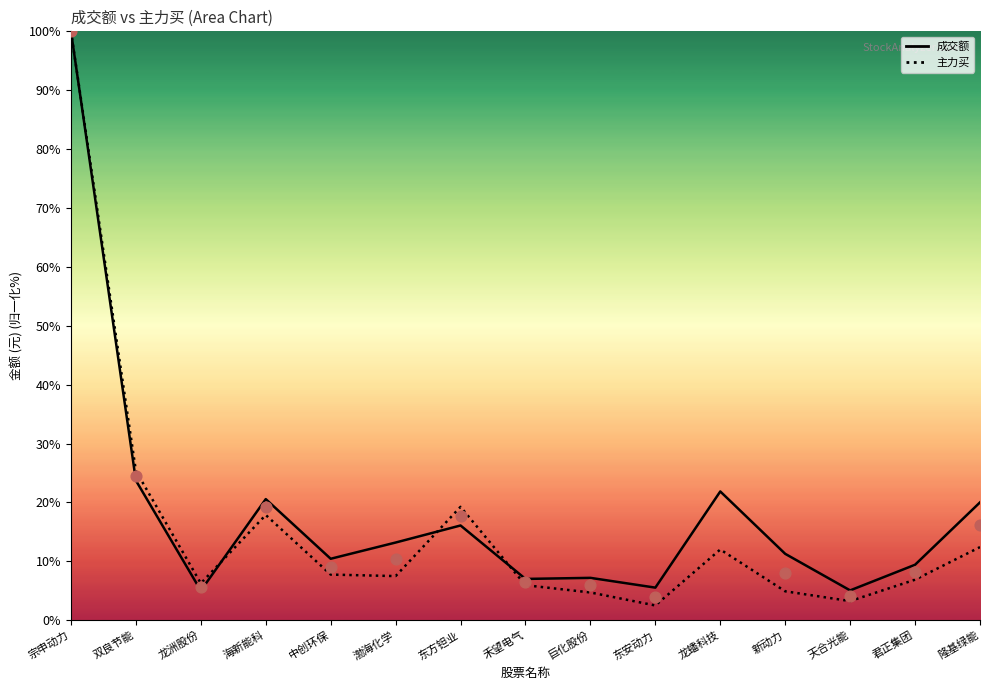

Which series has the largest Y range (max minus min)?

主力买